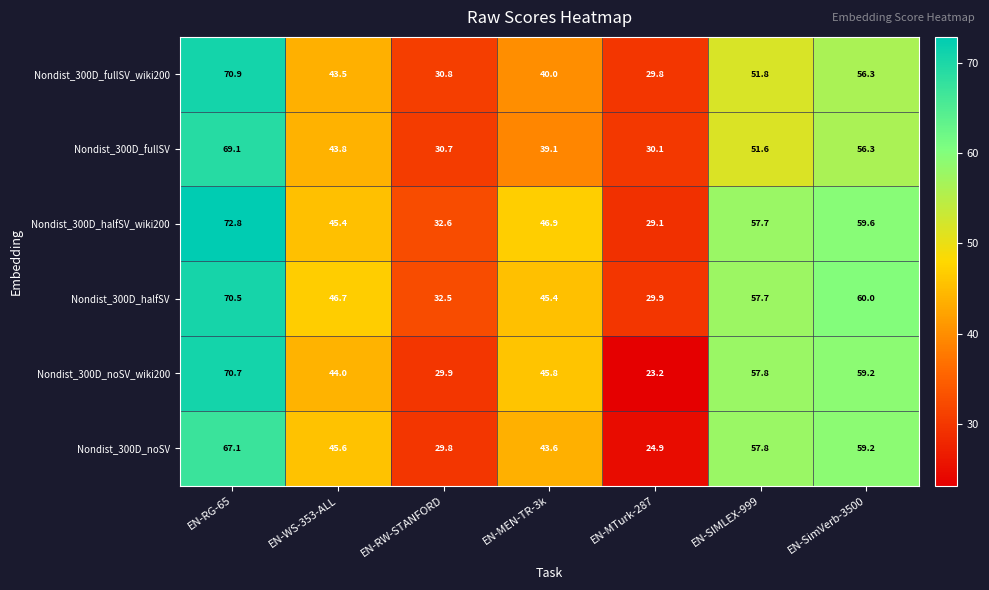

List the series in order of their peak value, lowest first.

Nondist_300D_noSV, Nondist_300D_fullSV, Nondist_300D_halfSV, Nondist_300D_noSV_wiki200, Nondist_300D_fullSV_wiki200, Nondist_300D_halfSV_wiki200